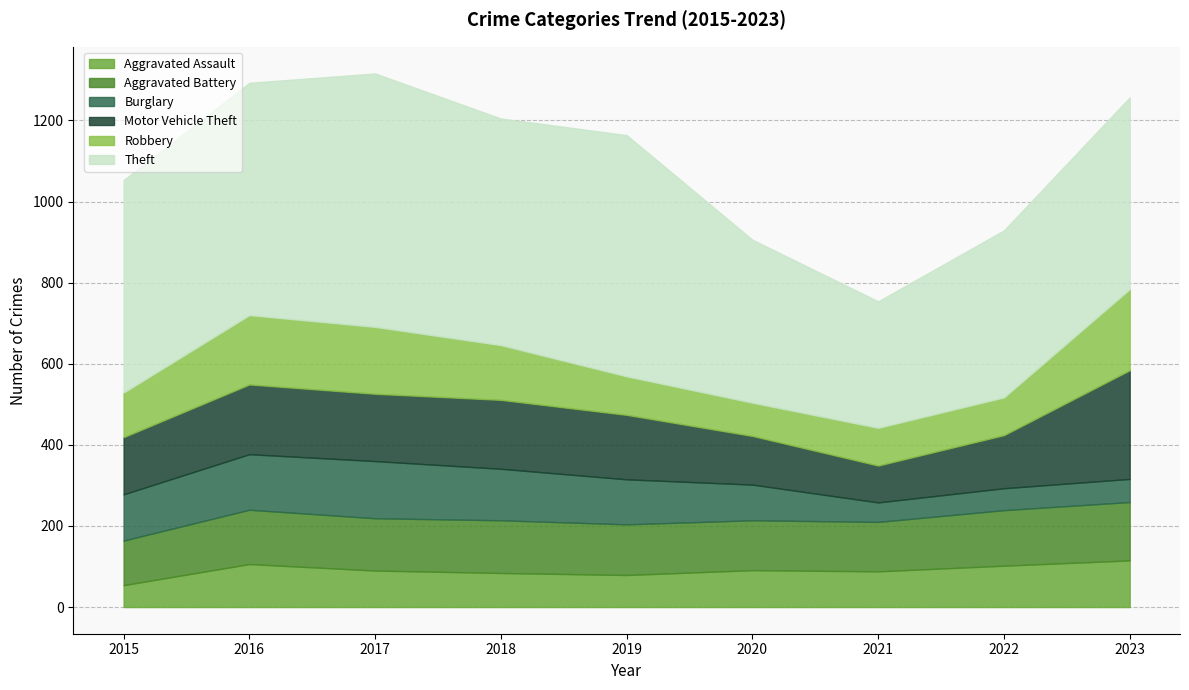

Which label corresponds to the smallest value in the chart?

2021